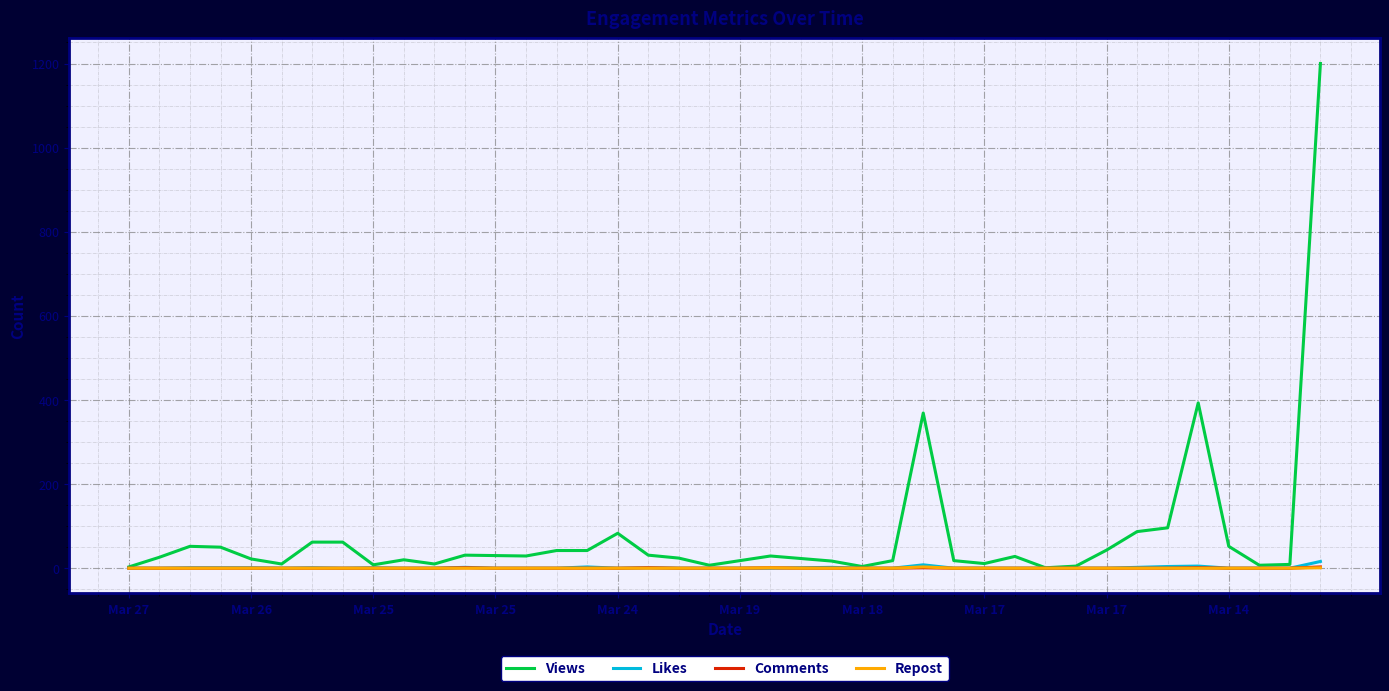

What is the maximum value shown in the chart?

1200